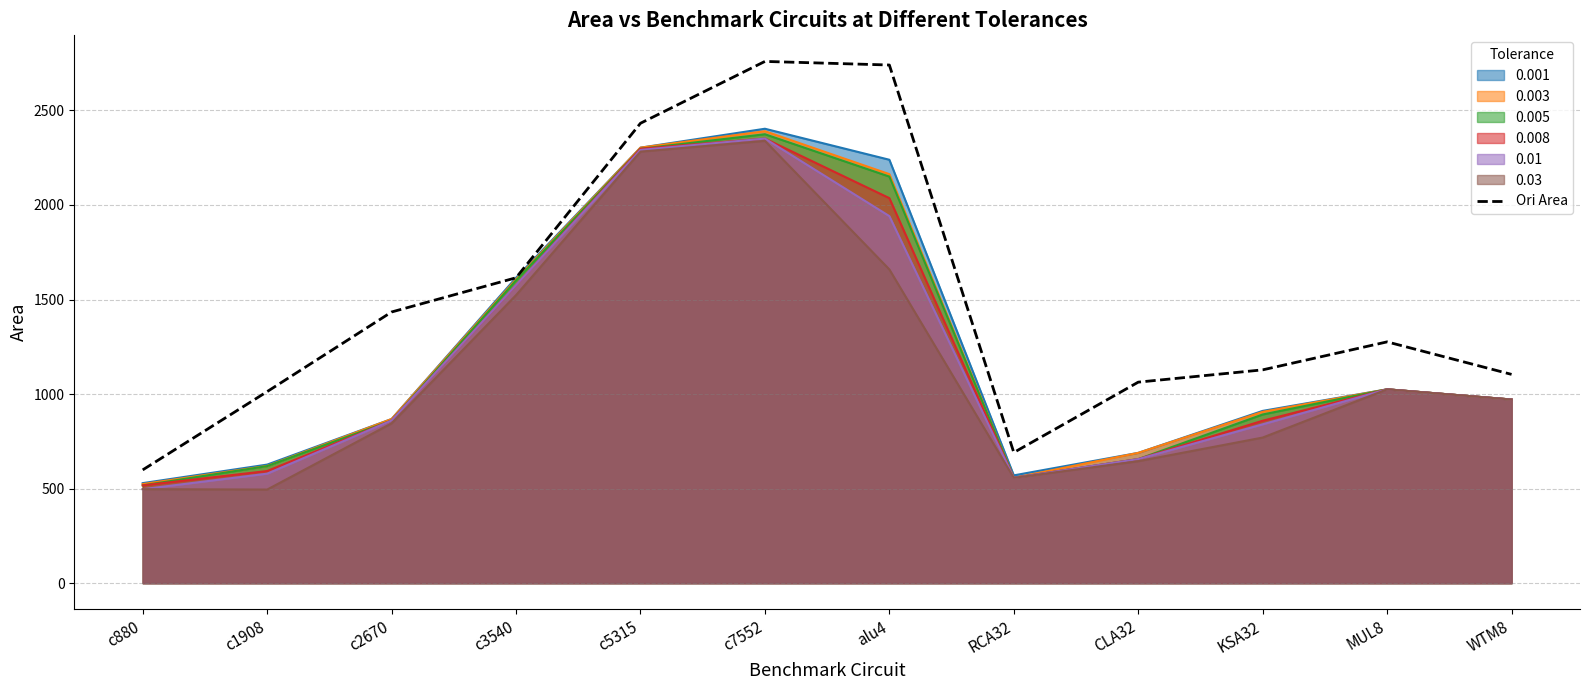

How many lines are shown in the chart?

7